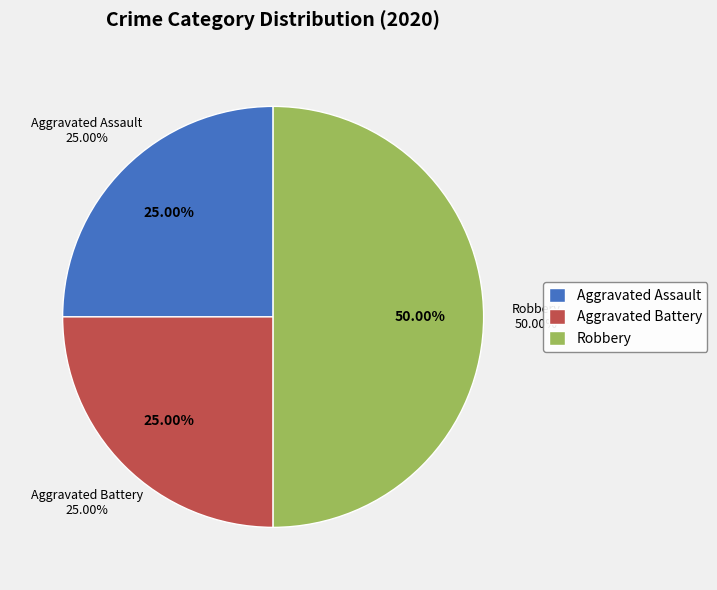

Count the number of slices in the pie.

3